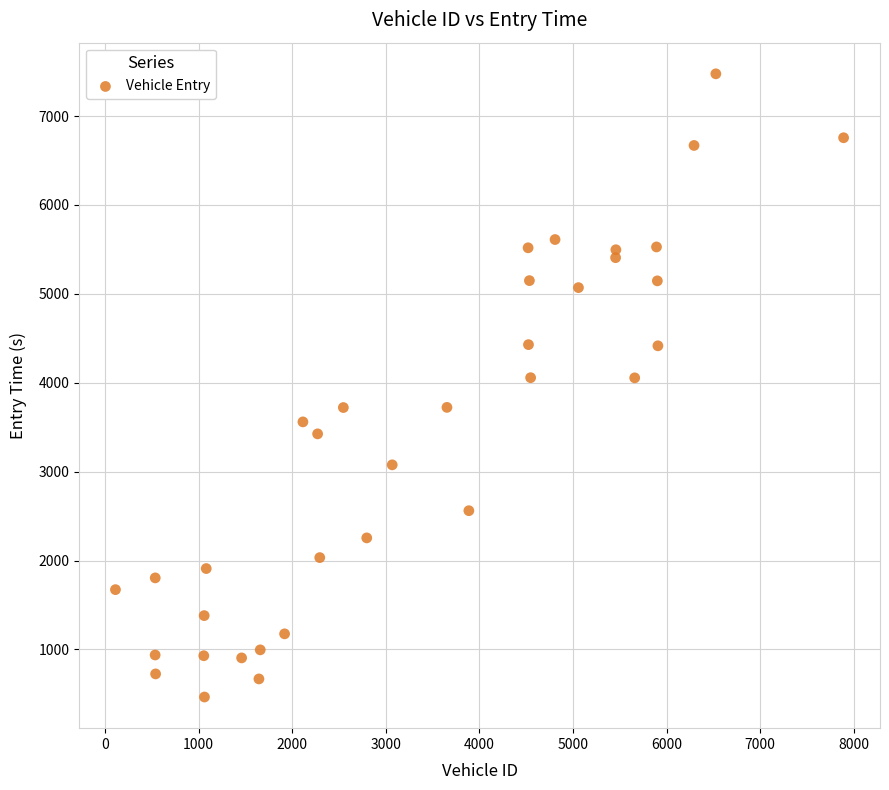

What is the range of X values (max minus min)?

7780.0